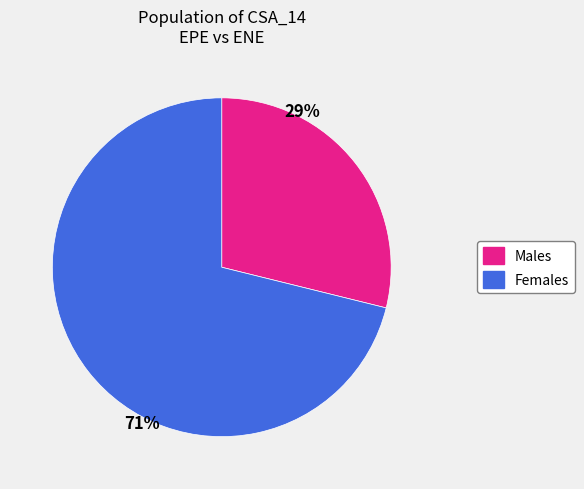

To the nearest percent, what is the average slice percentage?

50%